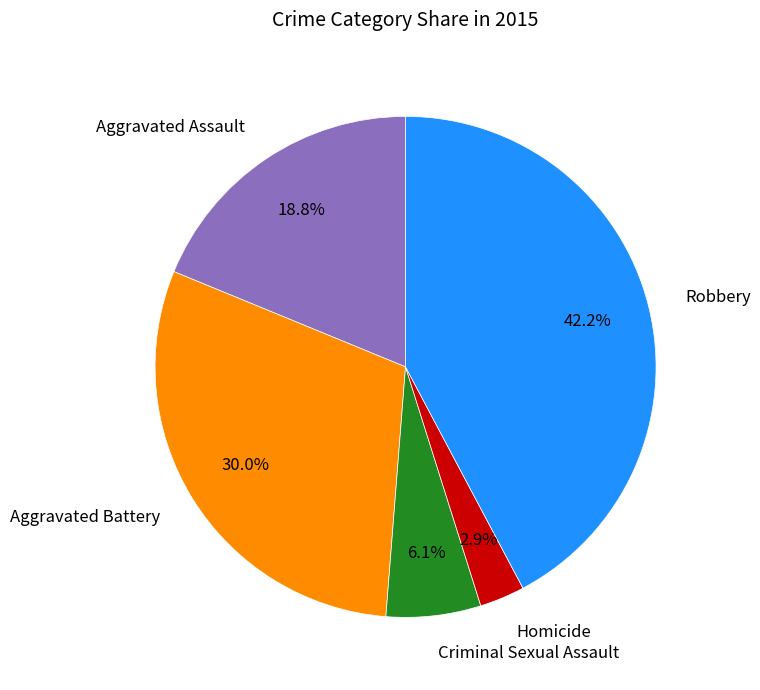

To the nearest percent, what is the combined percentage of Robbery and Aggravated Assault?

61%